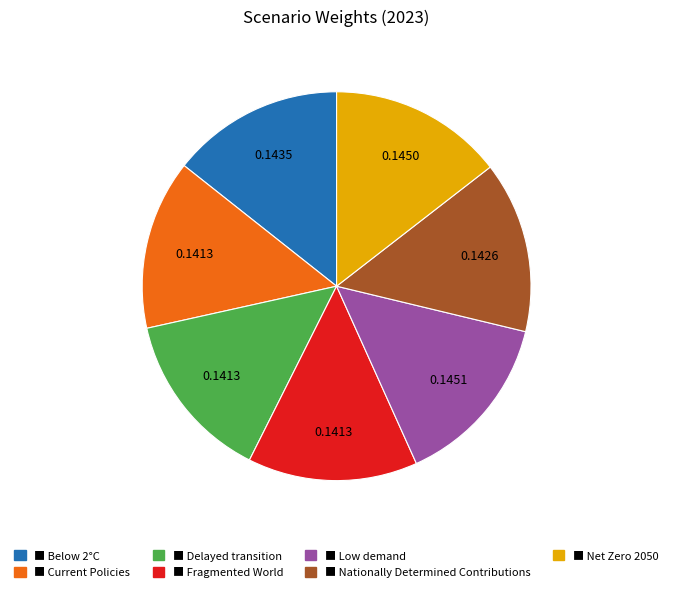

Count the number of slices in the pie.

7